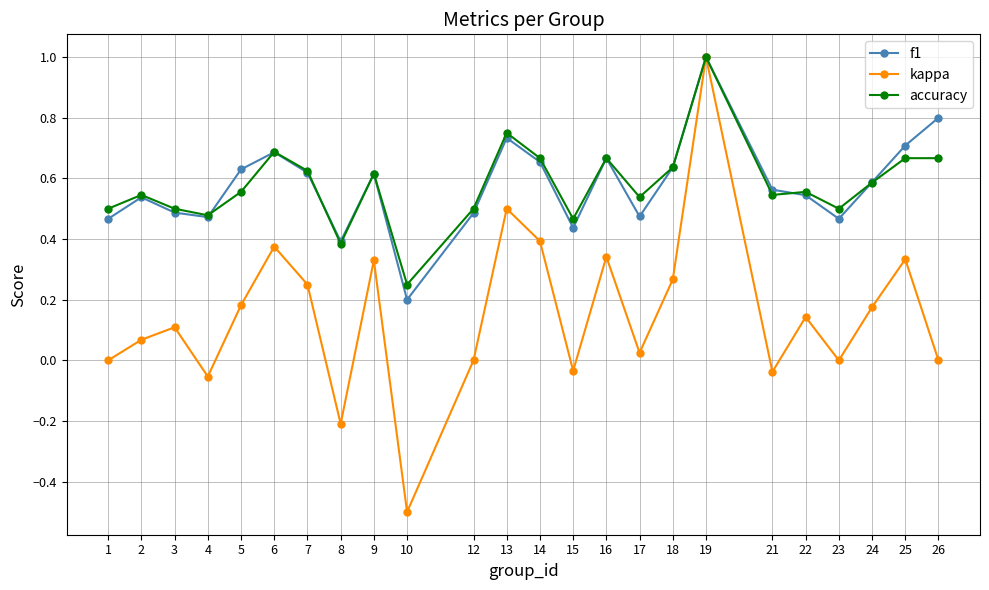

The value of f1 at 12 is 0.8. True or false?

False